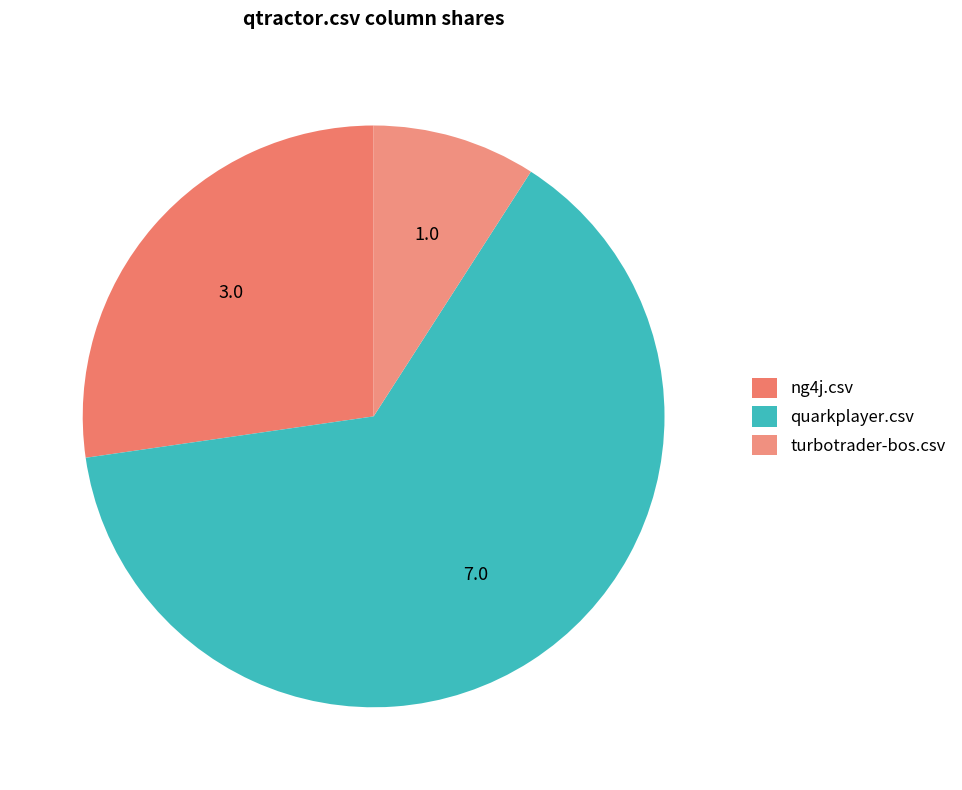

Is there any slice that represents more than half of the pie?

Yes